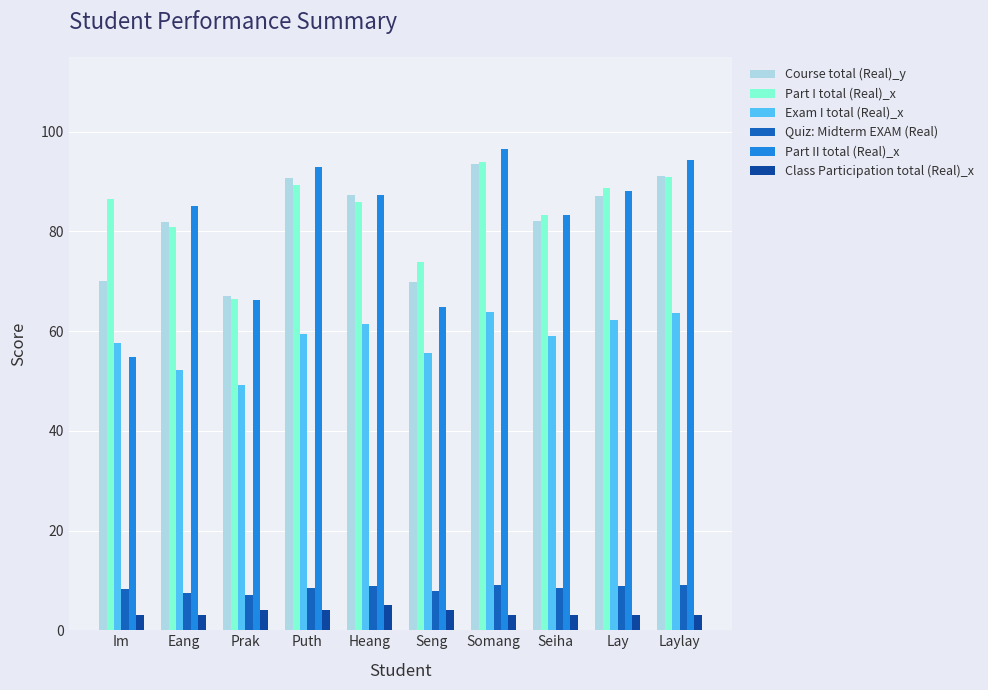

What is the greatest value displayed?

96.5